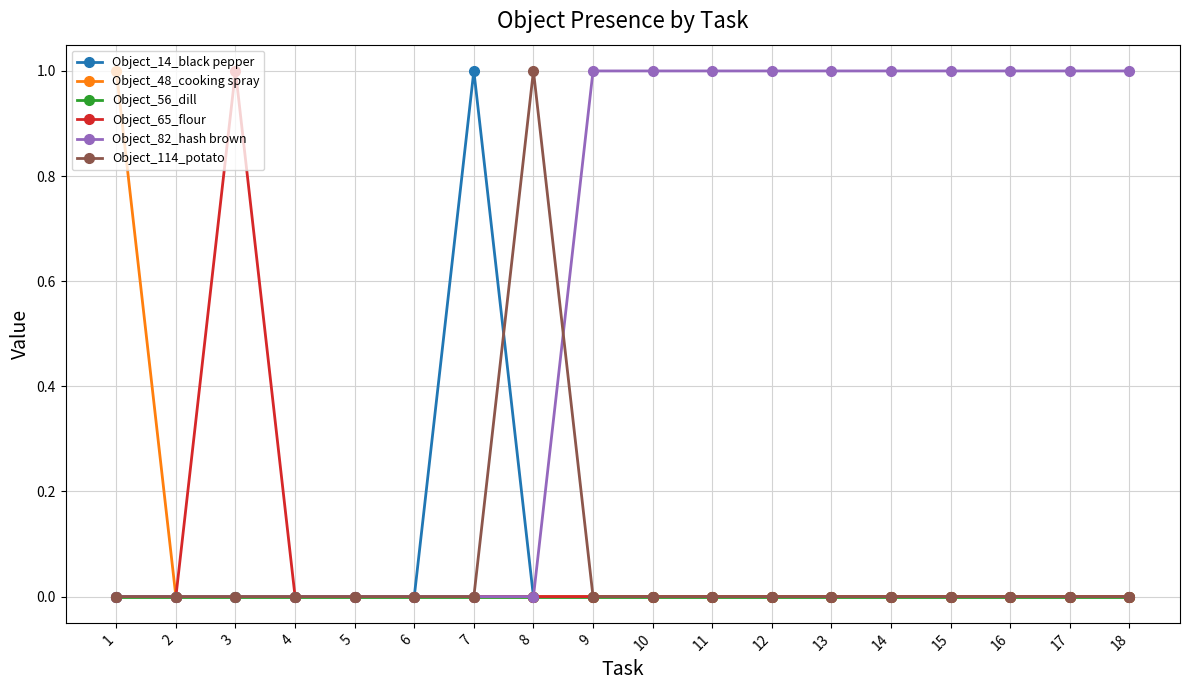

At which category does Object_65_flour reach its first local peak?

3